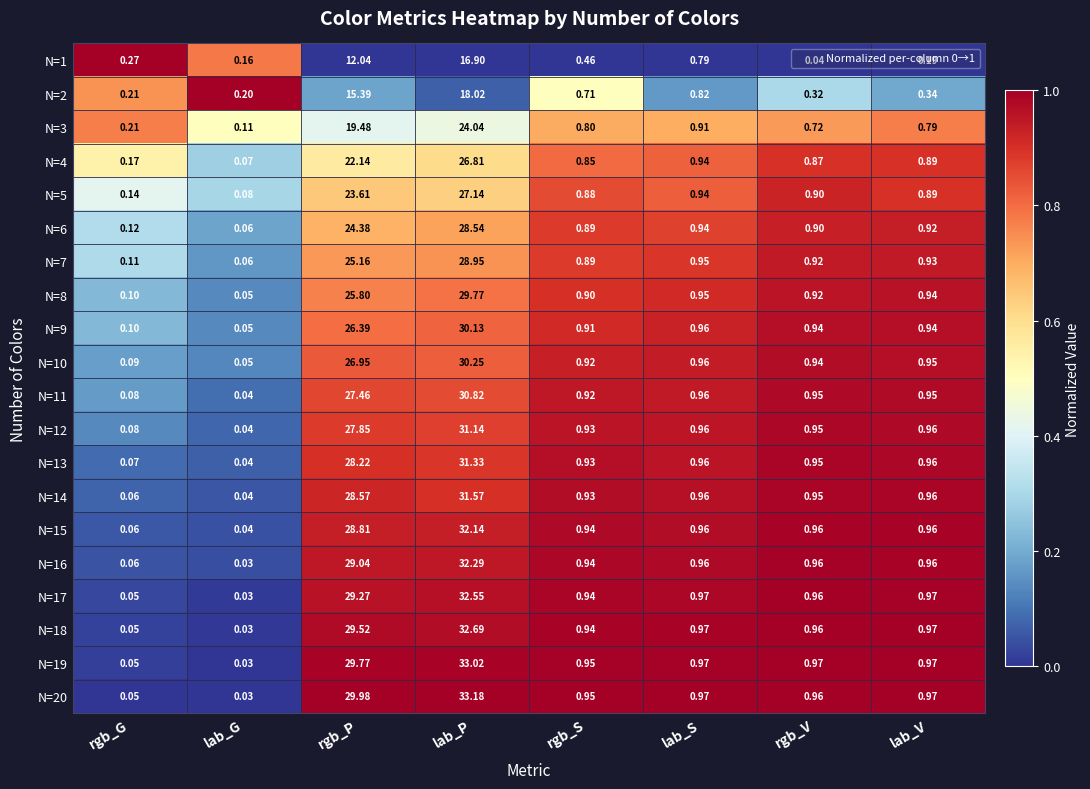

At which label is N=7 closest to 14?

rgb_P